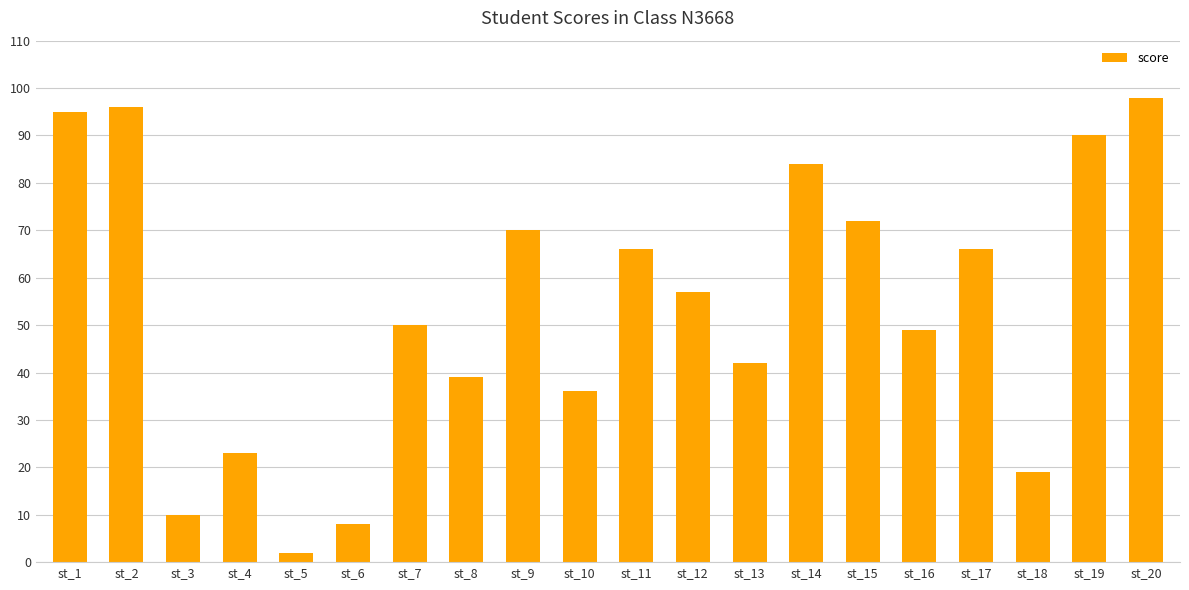

At which label is the value closest to 50?

st_7